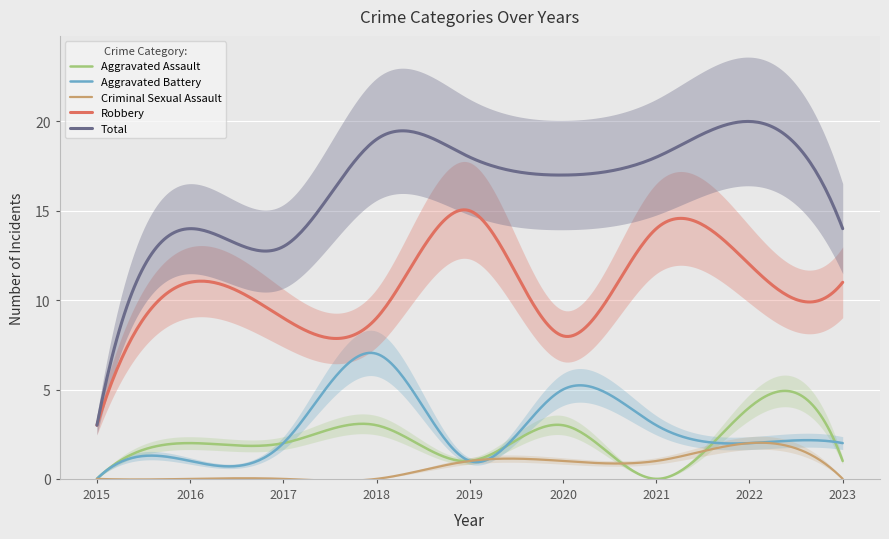

Between 2015 and 2020, which series saw the biggest shift?

Total